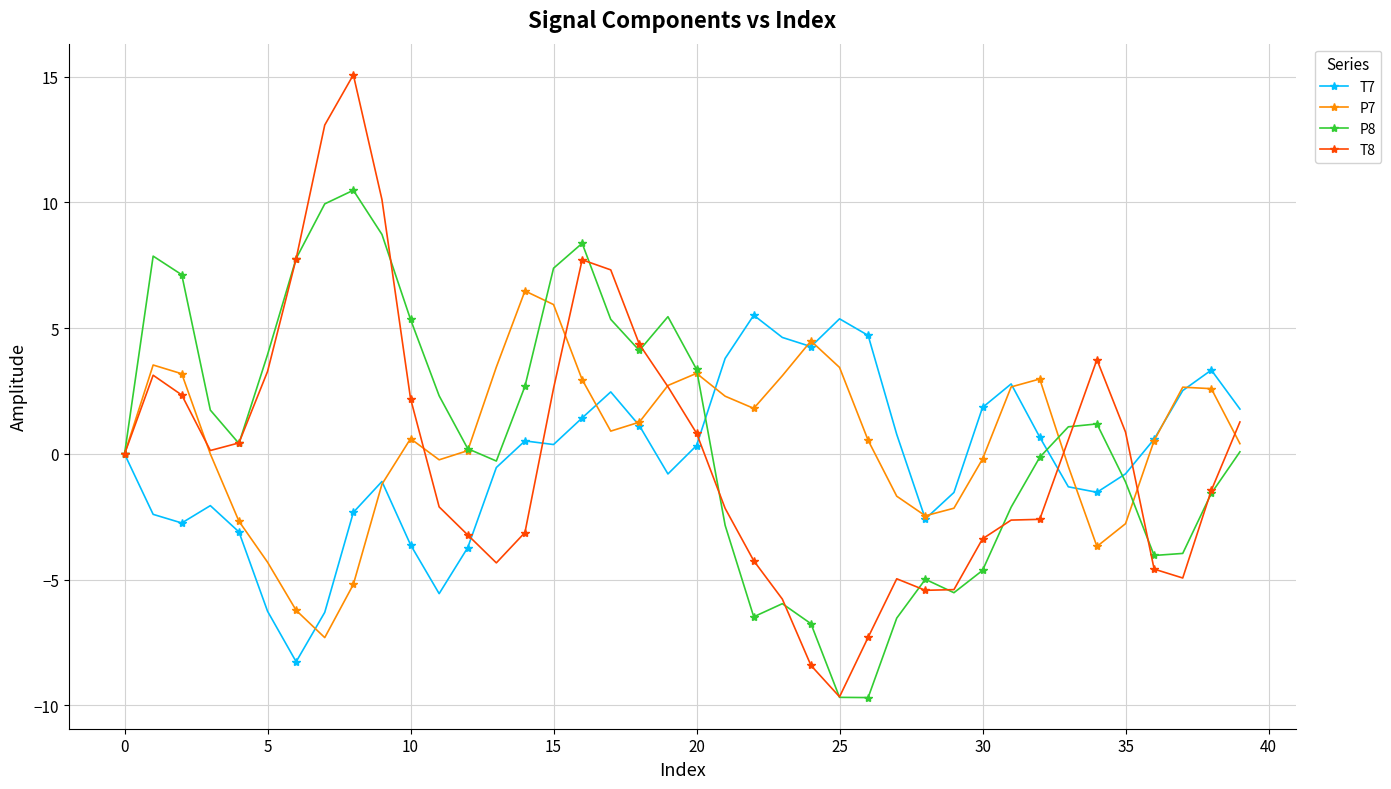

True or false: P8 has more than 0 interior local peaks.

True